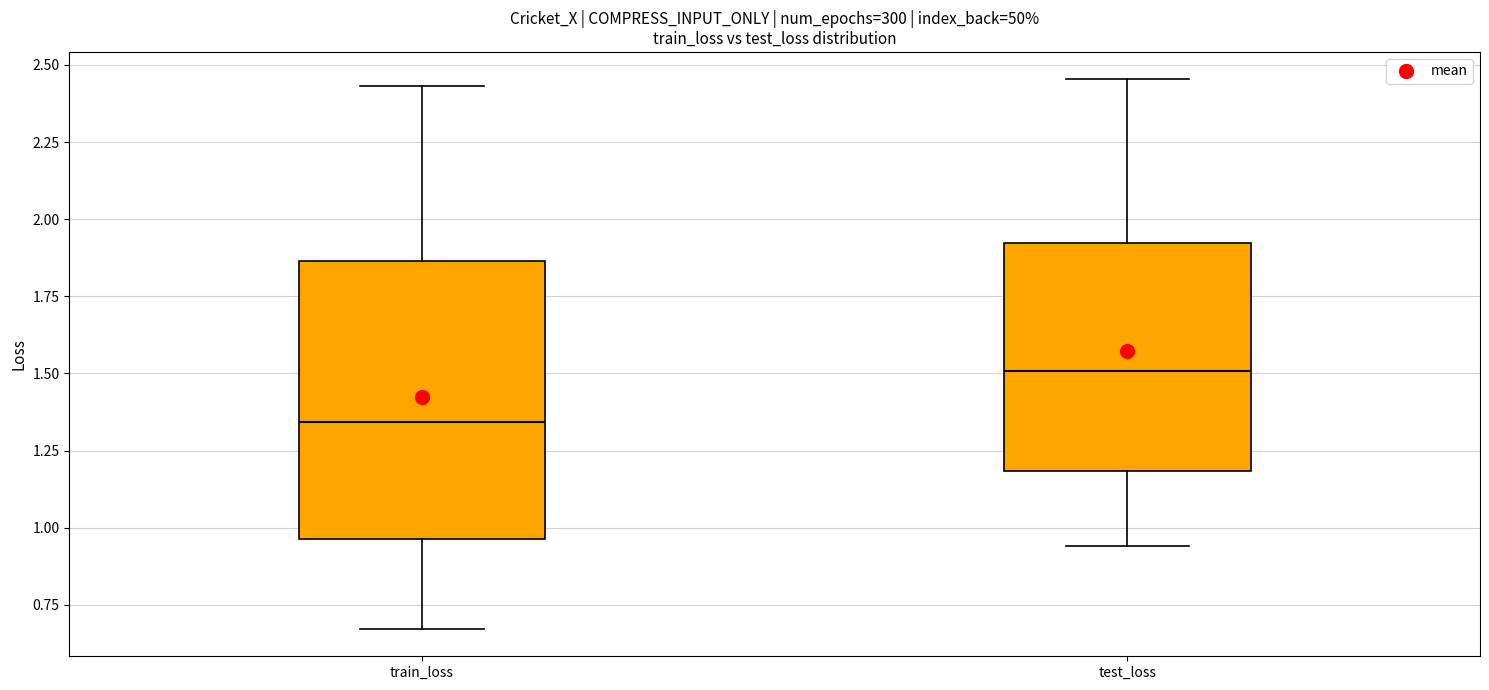

Which box is the tallest, from its lower edge to its upper edge?

train_loss